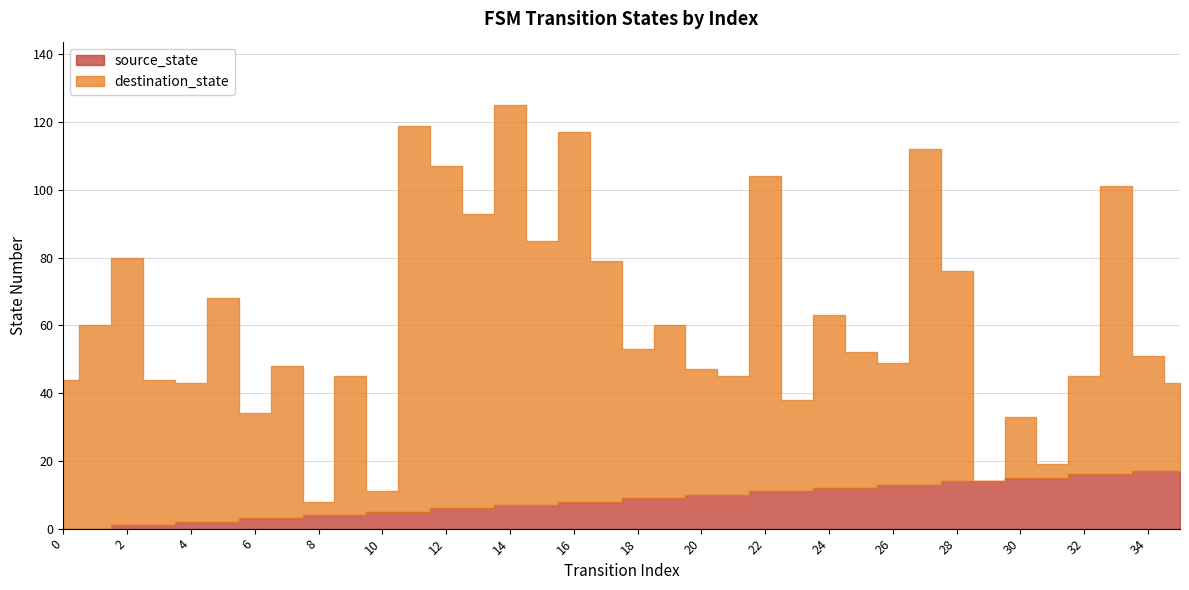

Count the number of categories in the chart.

36